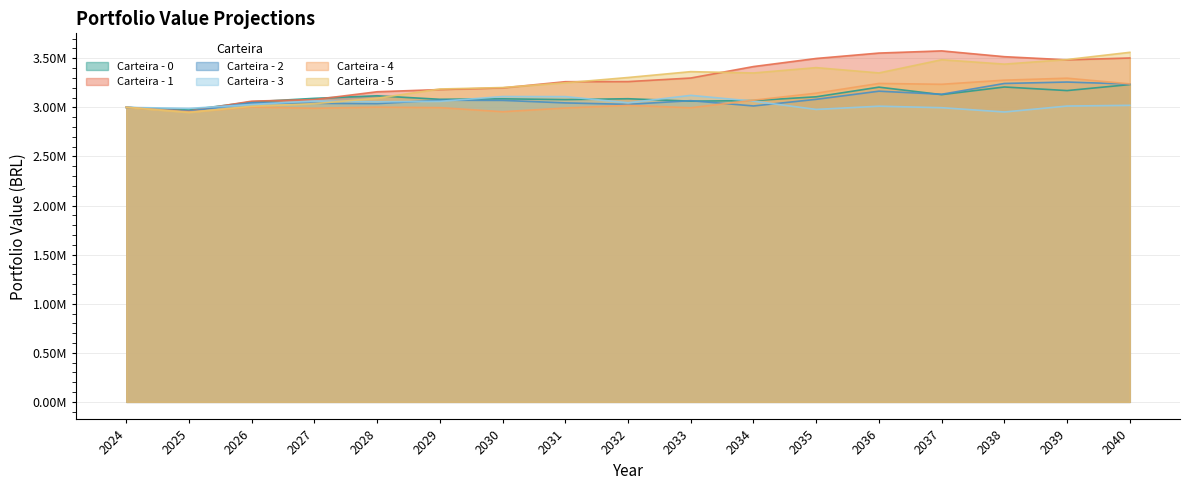

What are all the series names shown in the legend?

Carteira - 0, Carteira - 1, Carteira - 2, Carteira - 3, Carteira - 4, Carteira - 5